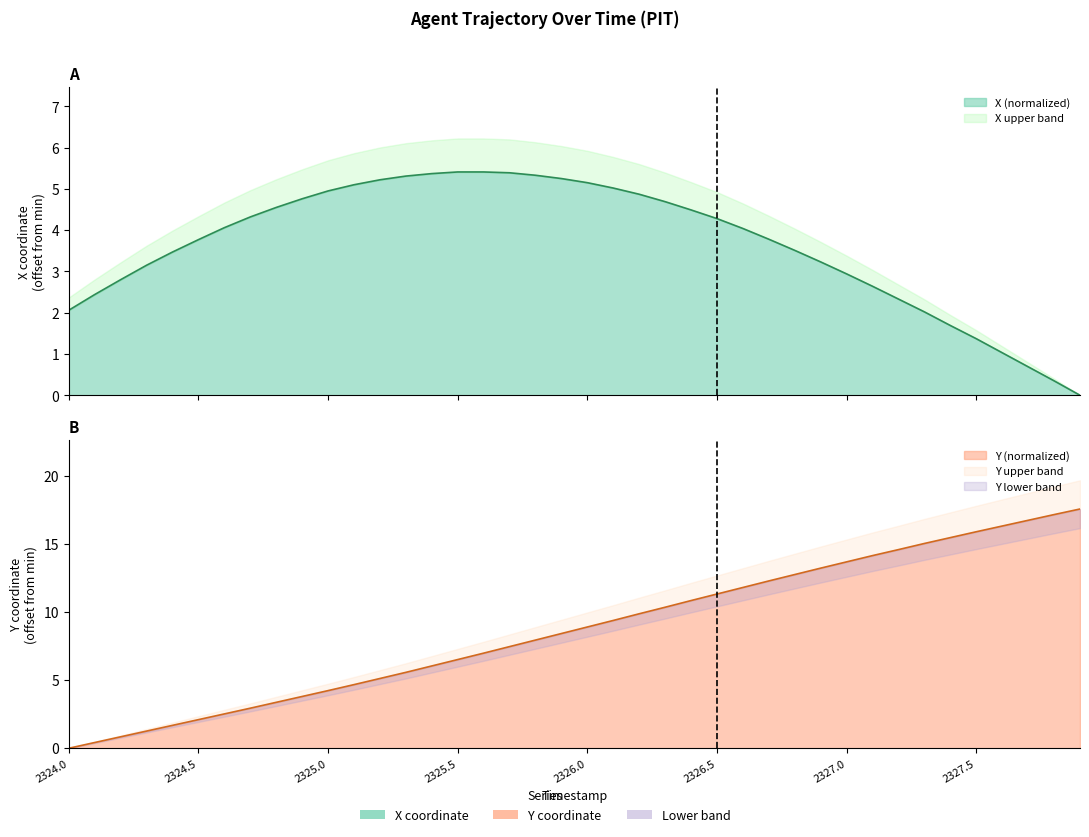

At which category is the sum across all series the highest?

2327.9